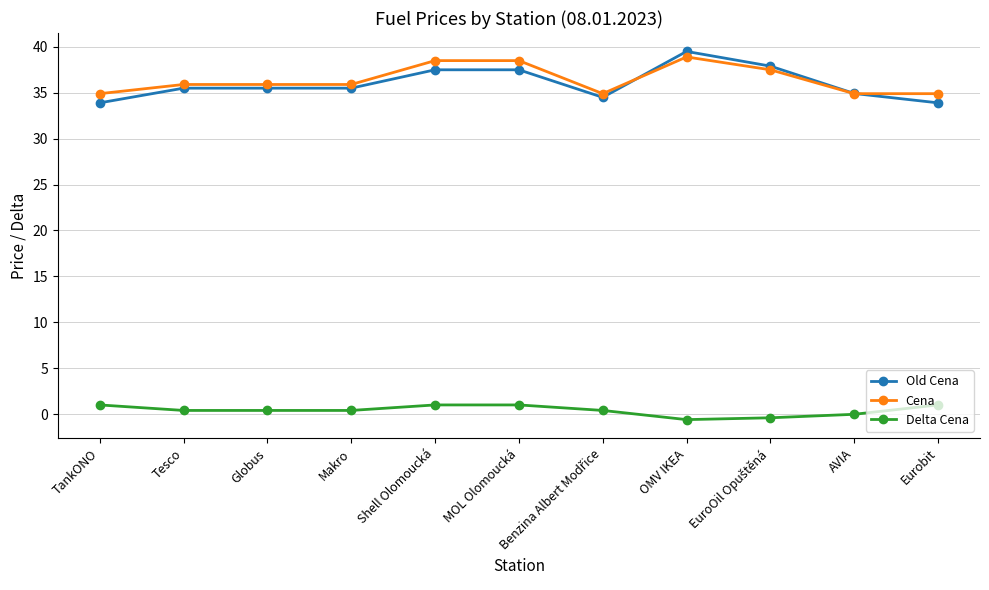

What is the highest value of the Old Cena series?

39.5